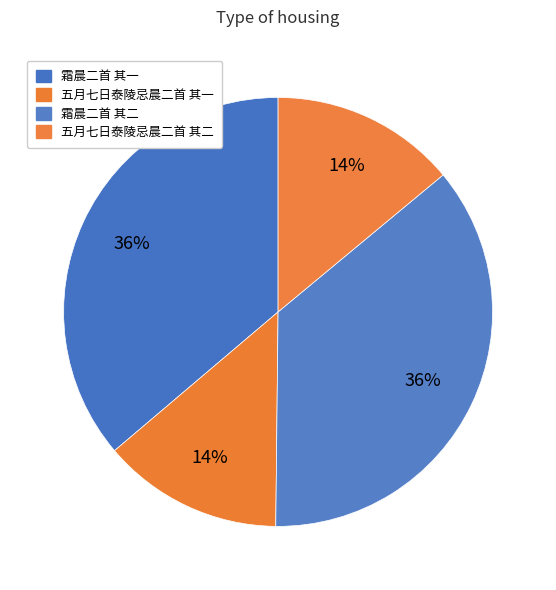

Combined, do 五月七日泰陵忌晨二首 其二 and 五月七日泰陵忌晨二首 其一 account for over 50%?

No